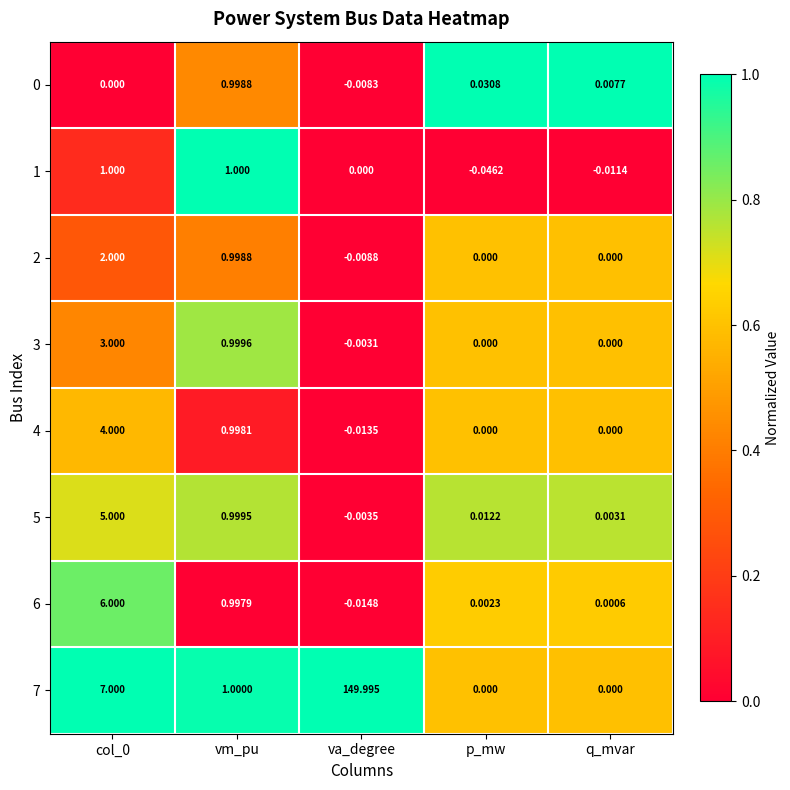

At which label does 1 reach its minimum?

p_mw